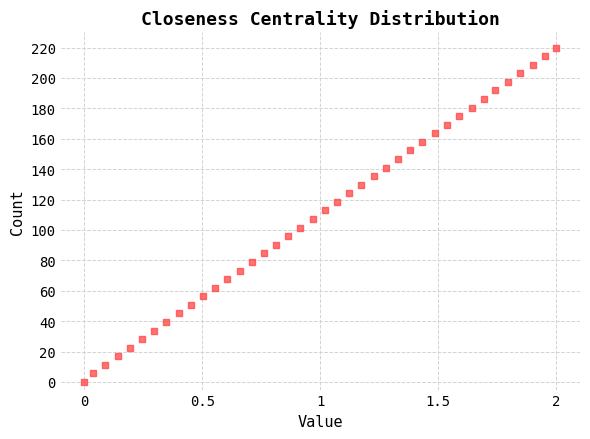

What is the range of X values (max minus min)?

2.0